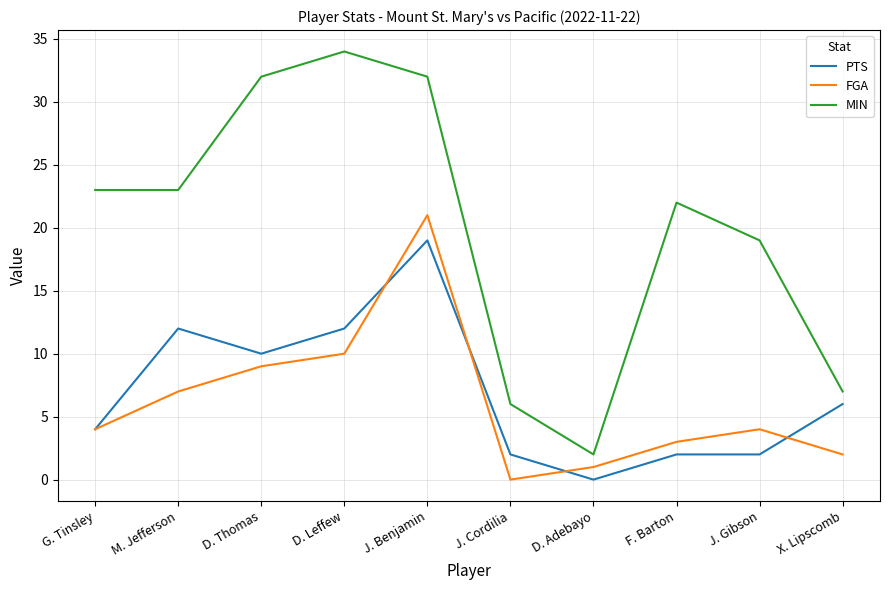

What is the spread (max minus min) of values at D. Leffew?

24